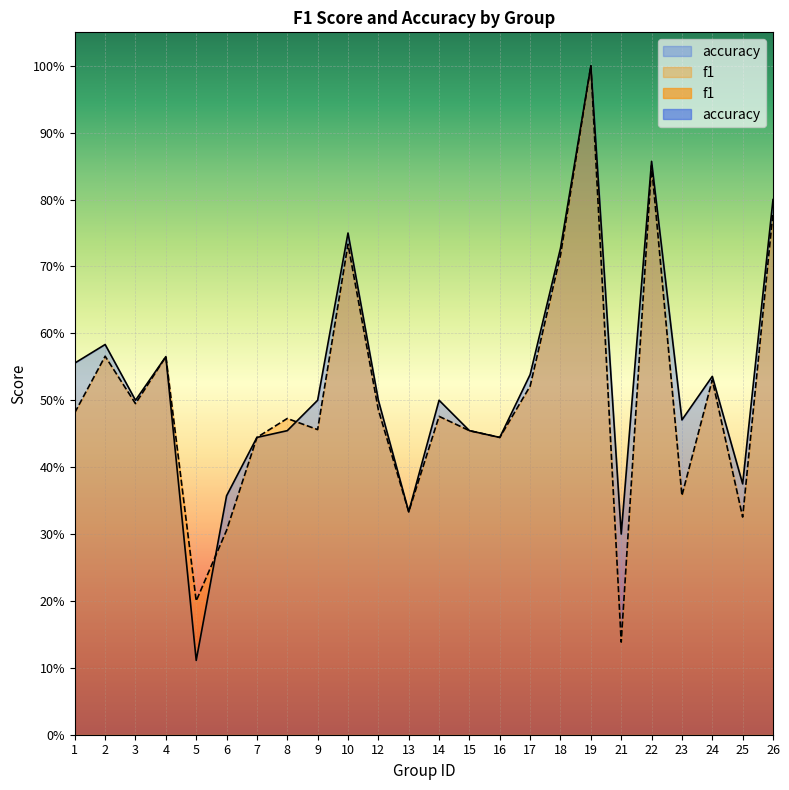

Is the value of accuracy at 10 greater than the value of f1 at 24?

Yes